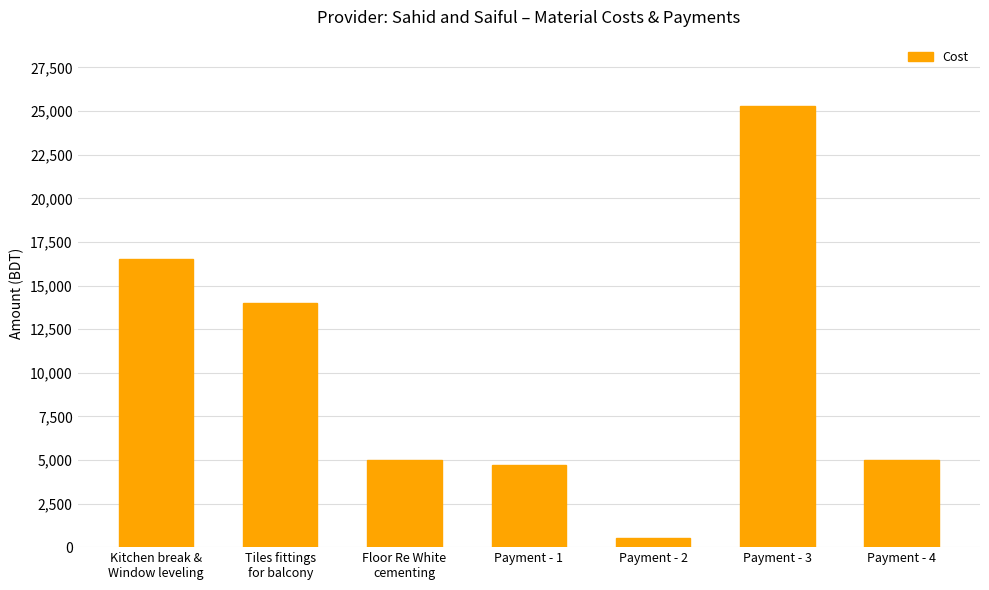

What is the value of the 5th bar from the left?

500